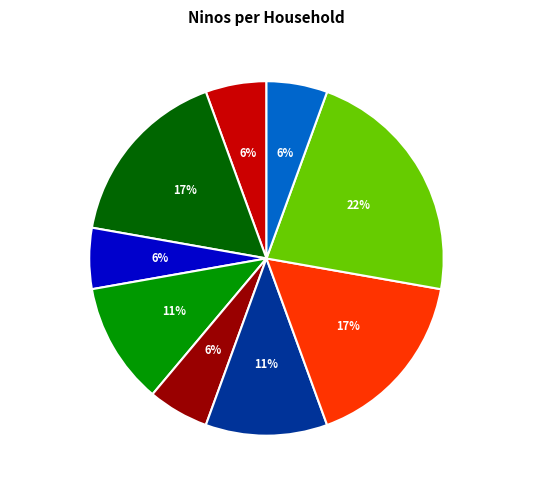

The Cristian Cepeda slice represents 17% of the pie. True or false?

True